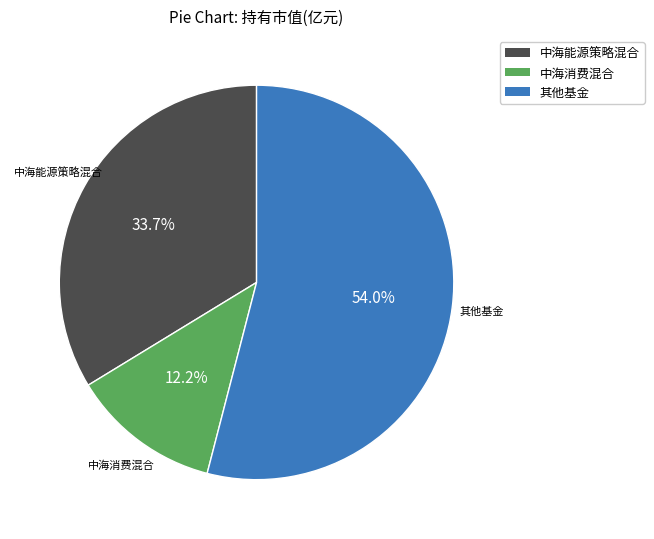

Is it true that 中海消费混合 is 20% of the pie?

False